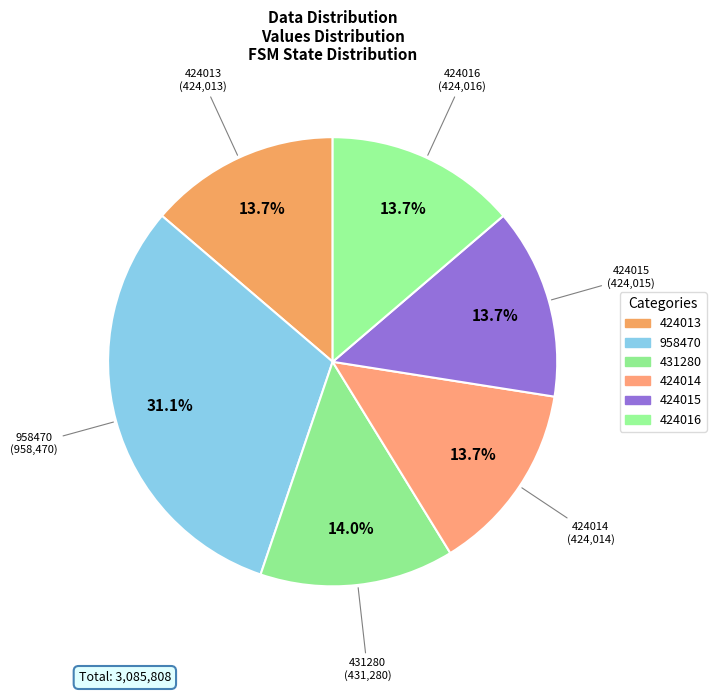

Which has a higher value, 424015 or 958470?

958470